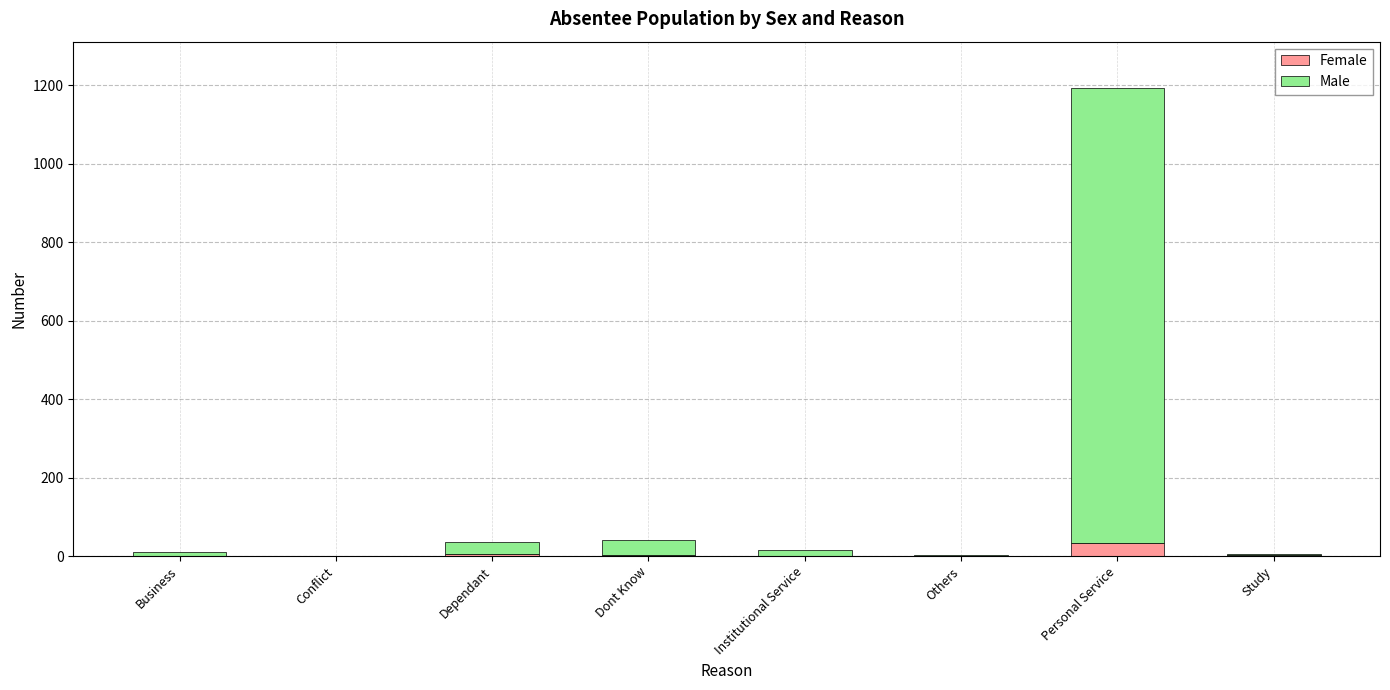

At which category is the sum across all series the highest?

Personal Service